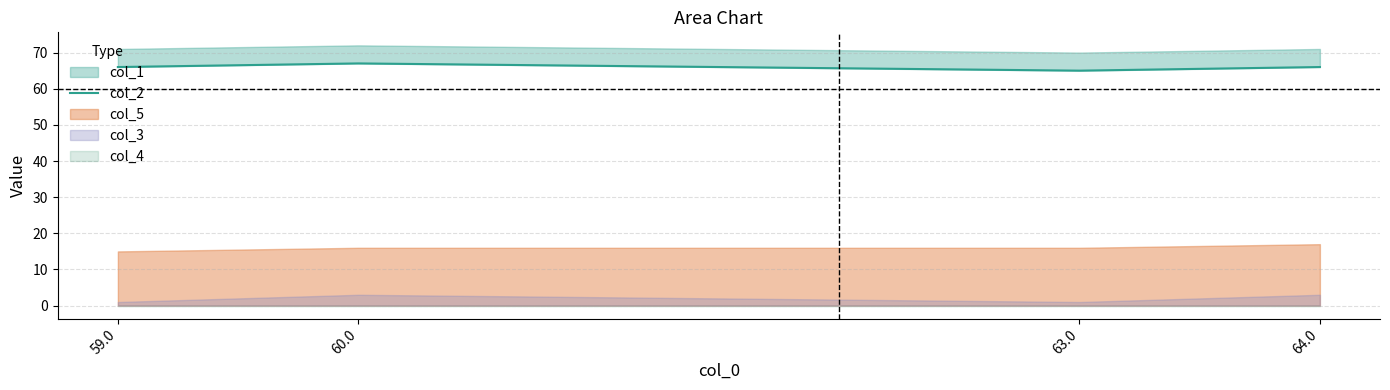

What is the label of the 1st point from the left?

59.0